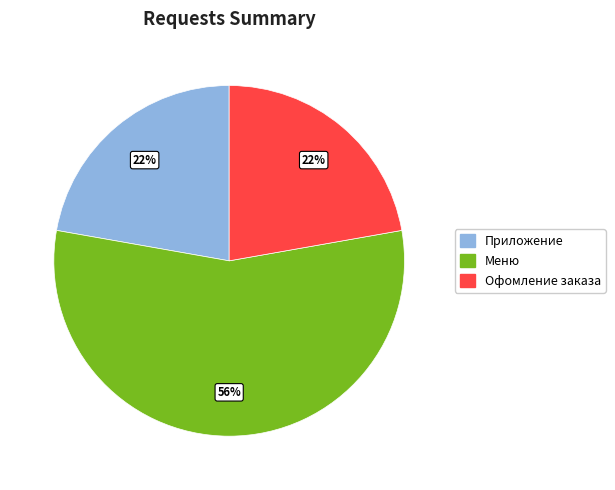

How many segments does this pie chart have?

3